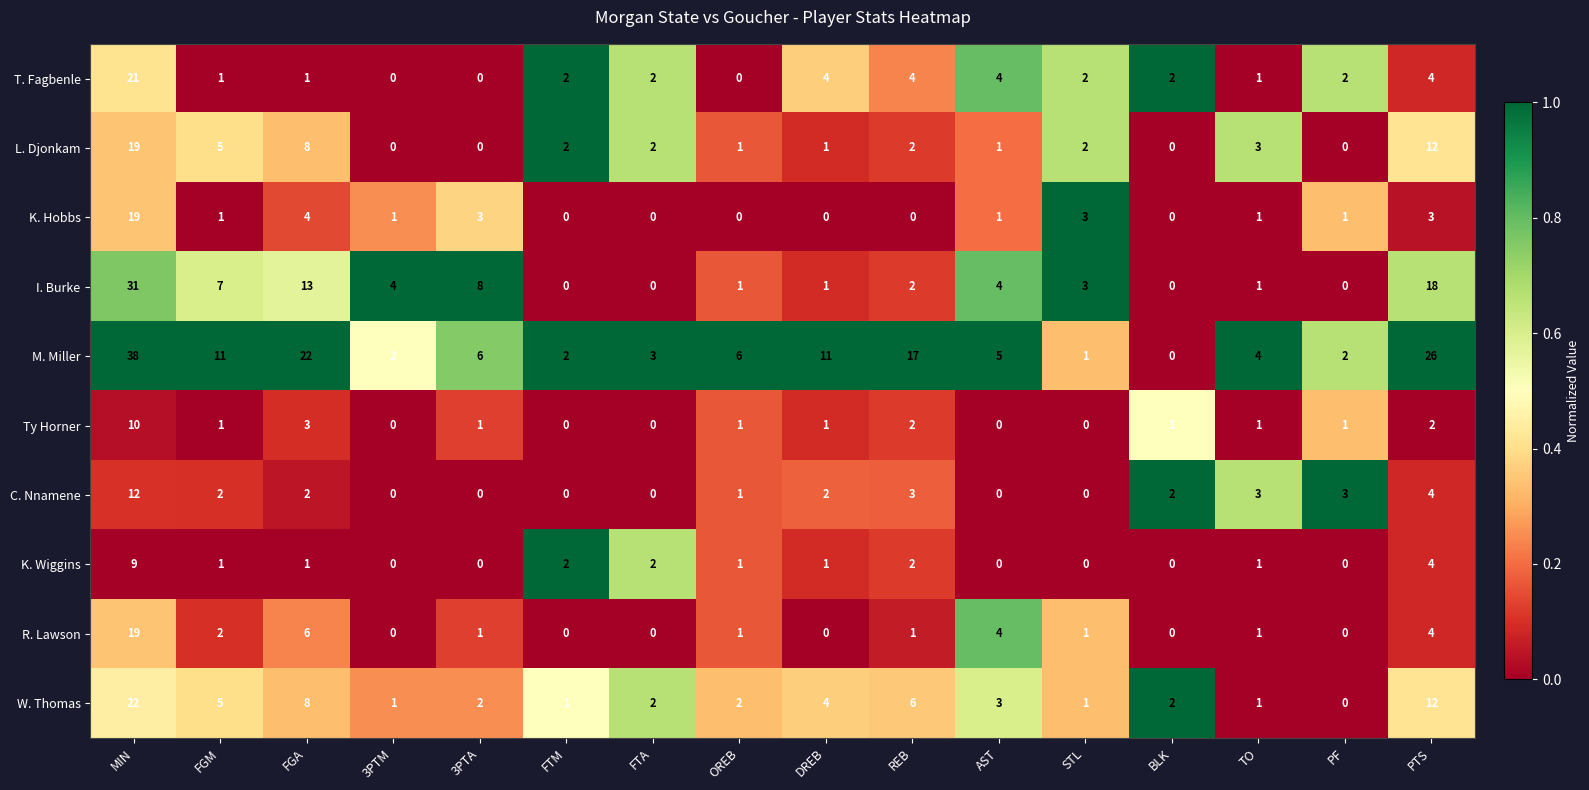

Which category has the highest value across all series?

MIN